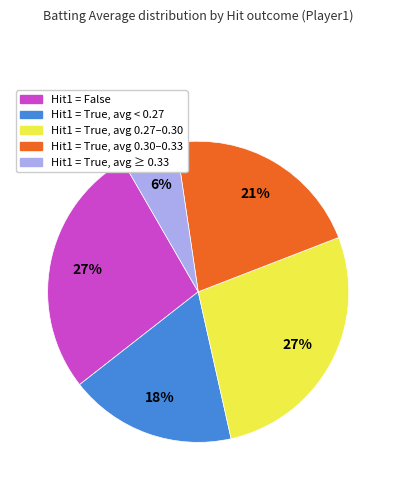

To the nearest percent, what is the difference between the largest and smallest slice percentages?

21%